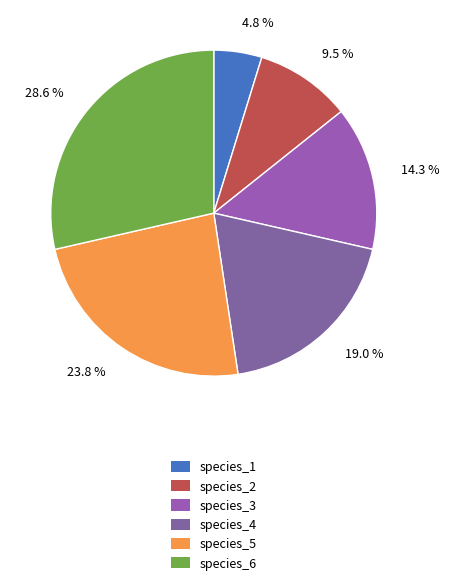

How many segments does this pie chart have?

6